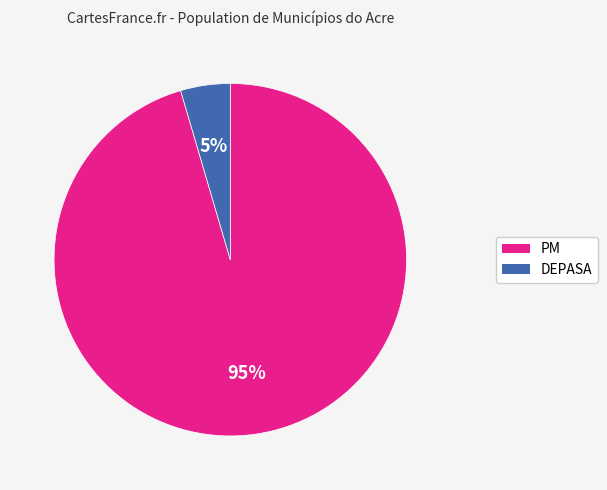

To the nearest percent, what is the combined percentage of PM and DEPASA?

100%